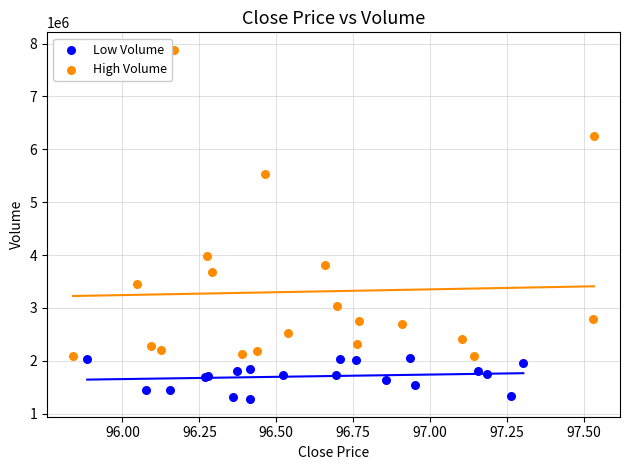

Which series contains the lowest Y value?

Low Volume